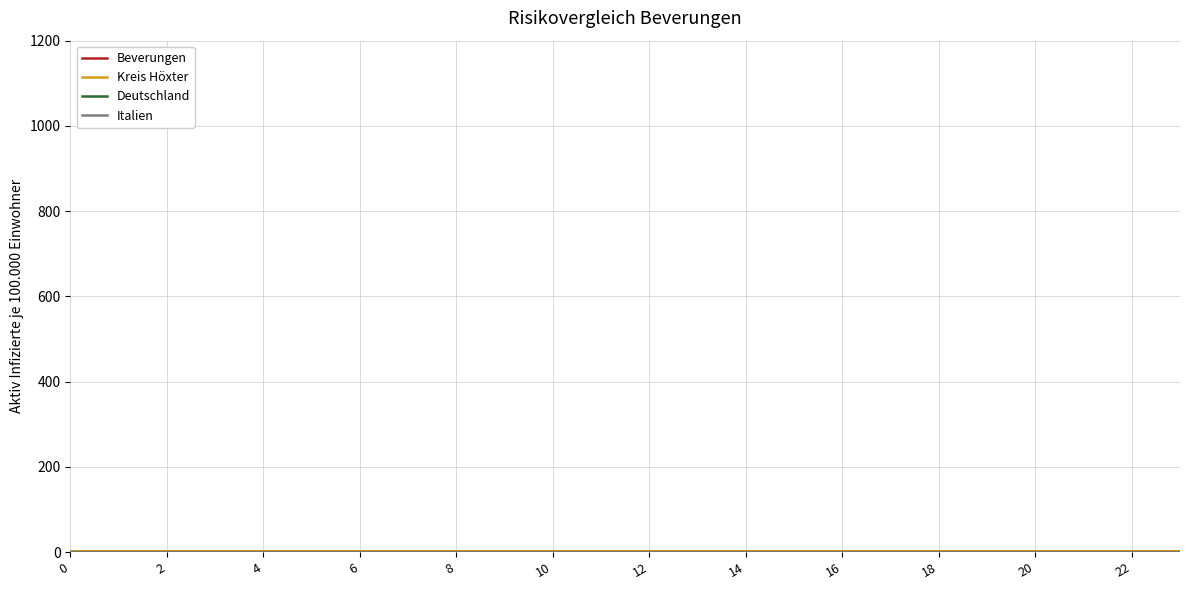

Is this an area chart (filled region under the line)?

No